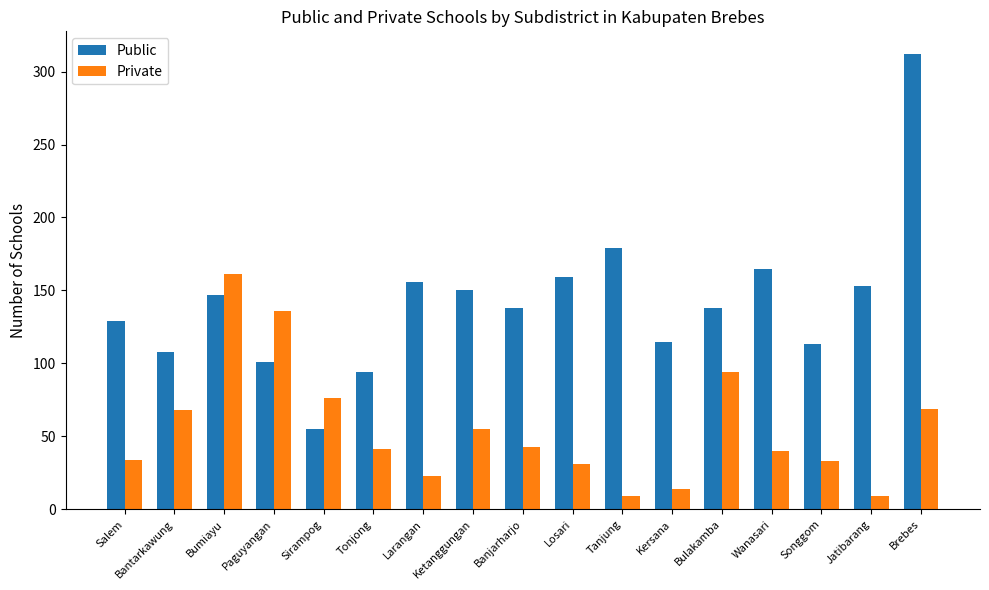

What is the maximum value for Private?

161